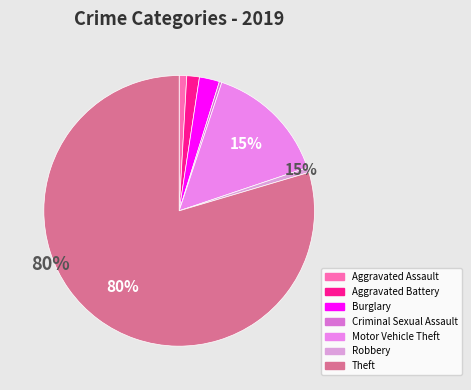

Is it true that Robbery is 1% of the pie?

True